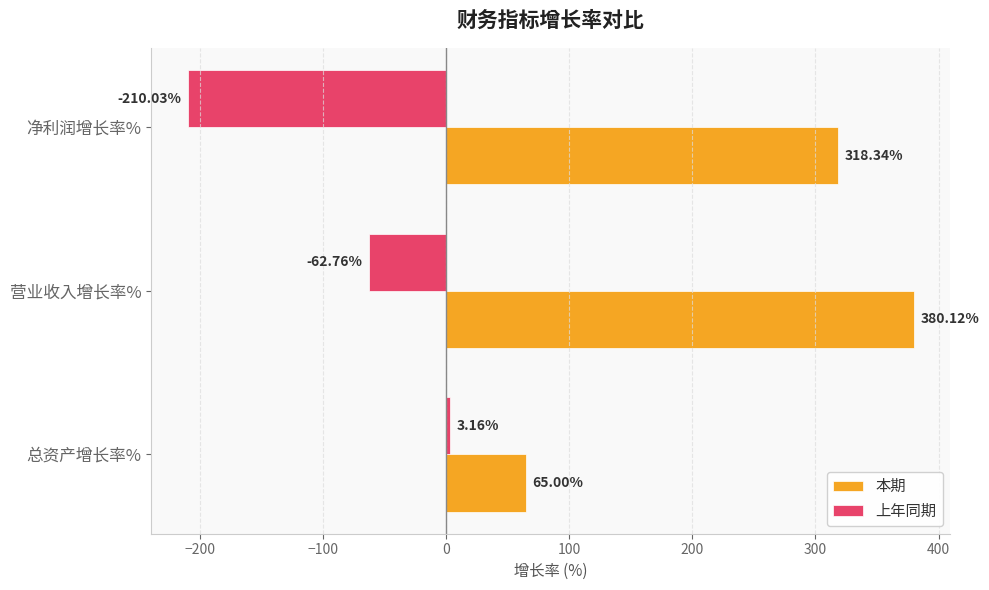

How many values in 上年同期 are below zero?

2